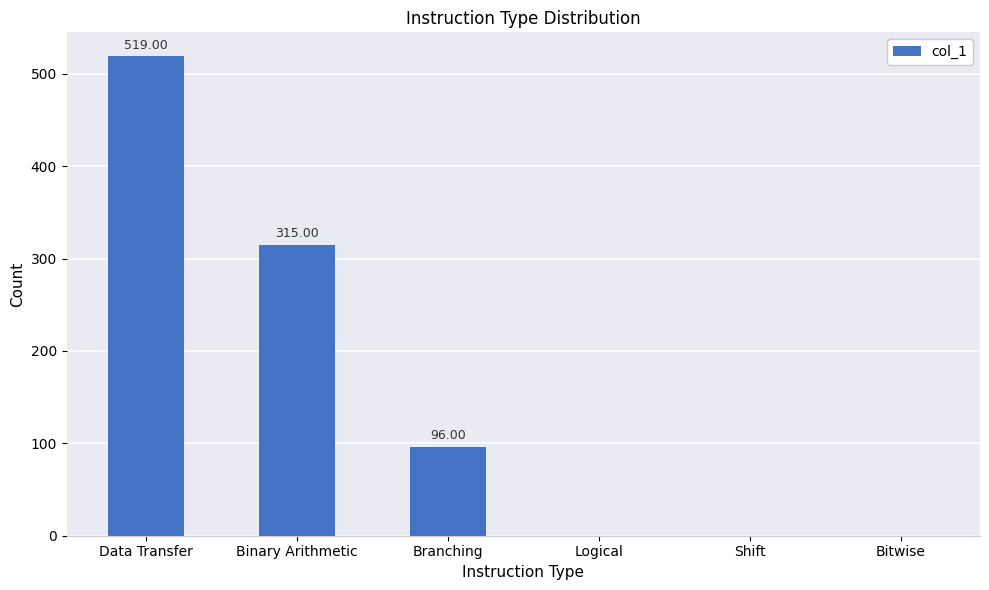

Which label corresponds to the largest value in the chart?

Data Transfer